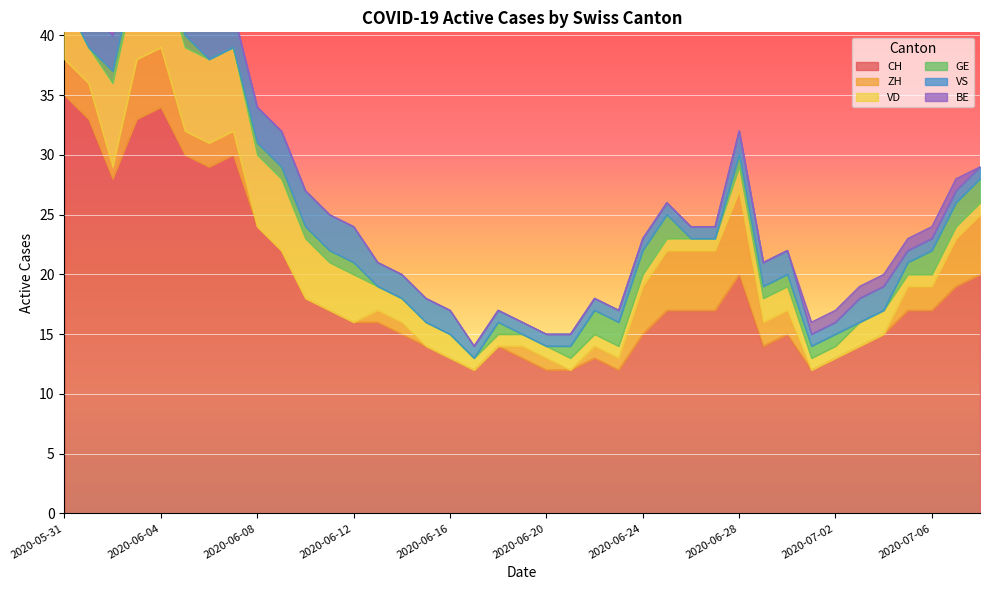

What are all the series names shown in the legend?

CH, ZH, VD, GE, VS, BE